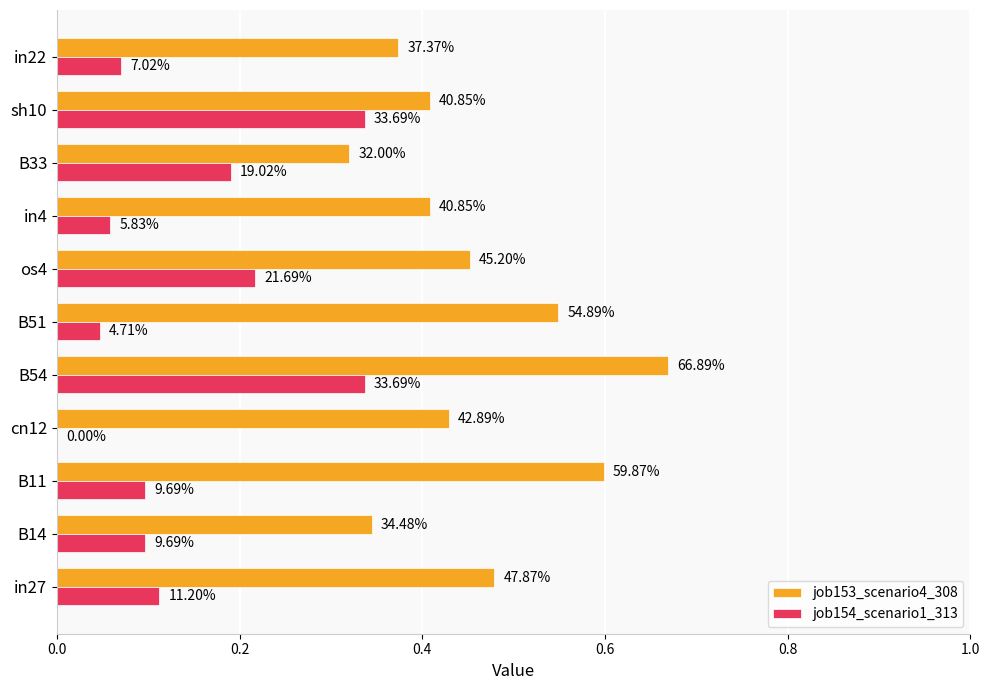

Reading right to left, extract all data points from this chart.

job153_scenario4_308: 0.4	0.4	0.3	0.4	0.5	0.5	0.7	0.4	0.6	0.3	0.5
job154_scenario1_313: 0.1	0.3	0.2	0.1	0.2	0.0	0.3	0.0	0.1	0.1	0.1